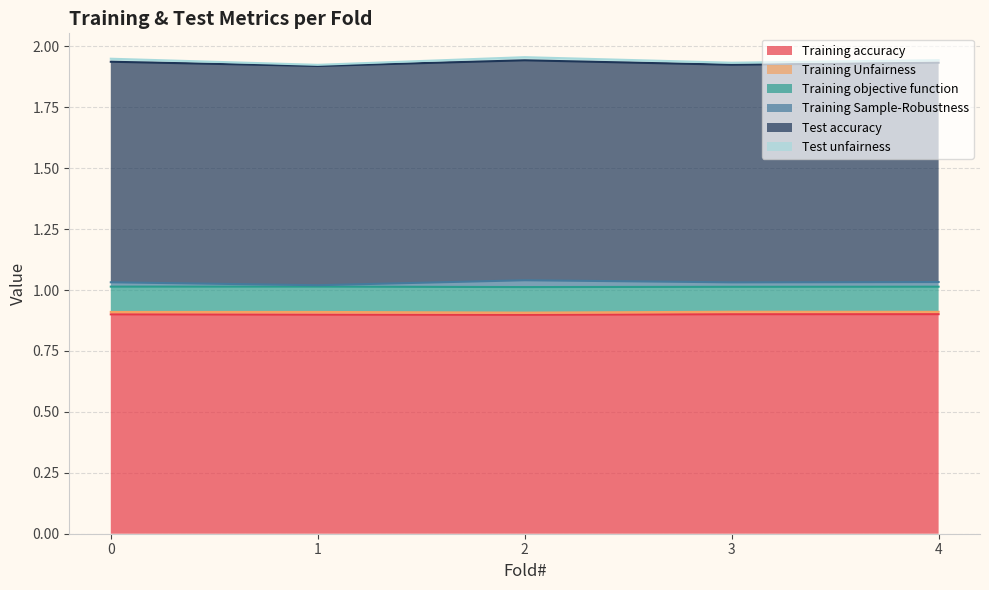

What is the minimum value for Training accuracy?

0.9